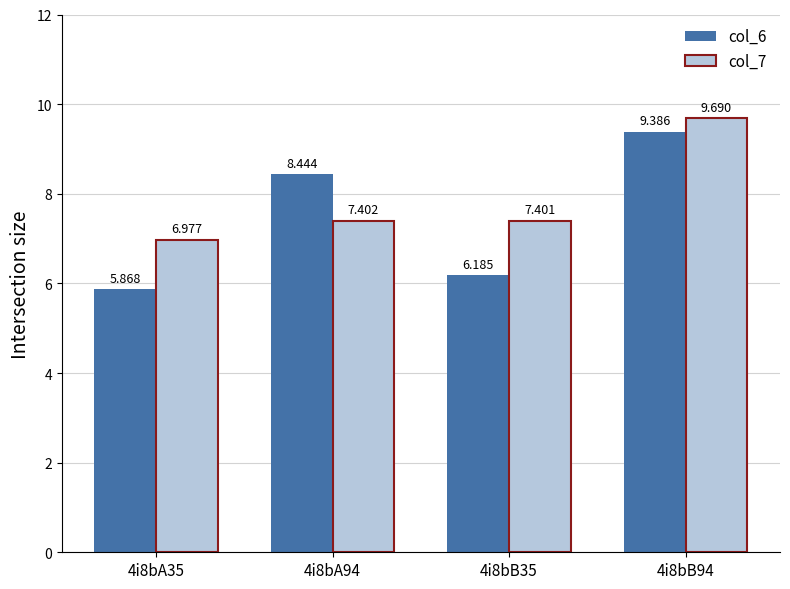

What is the average value of the col_6 series?

7.5